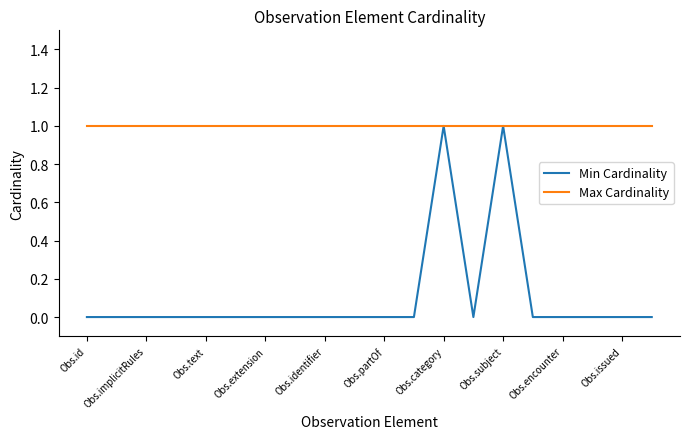

Which series has the largest total across all categories?

Max Cardinality